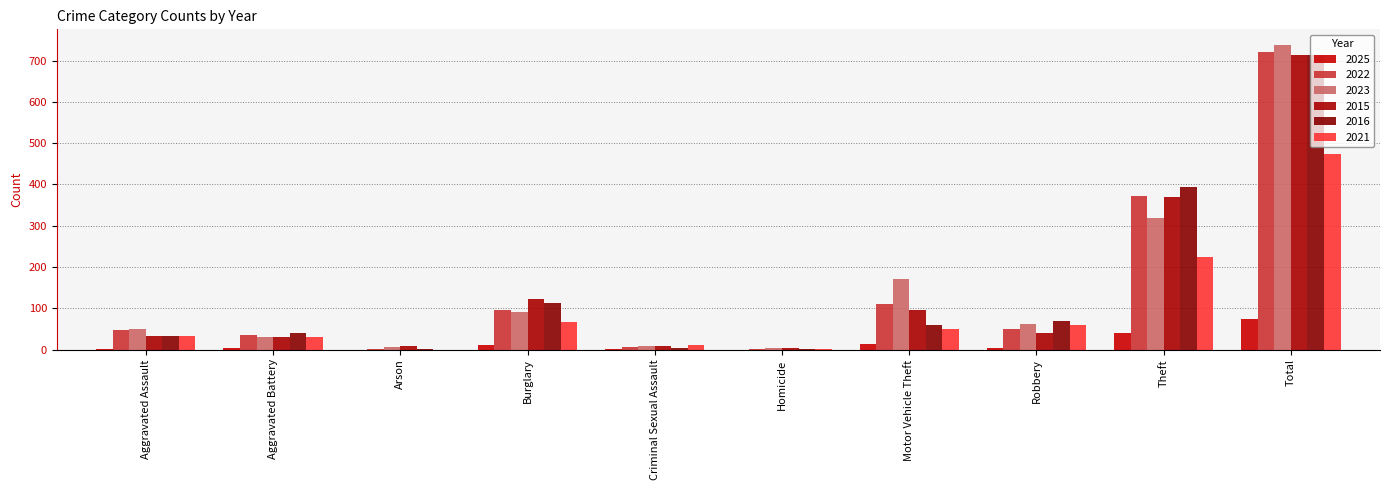

Reading left to right, what are all the values shown in this chart?

2025: Aggravated Assault=1	Aggravated Battery=4	Arson=0	Burglary=10	Criminal Sexual Assault=1	Homicide=0	Motor Vehicle Theft=14	Robbery=3	Theft=41	Total=74
2022: Aggravated Assault=48	Aggravated Battery=36	Arson=2	Burglary=95	Criminal Sexual Assault=7	Homicide=2	Motor Vehicle Theft=110	Robbery=50	Theft=372	Total=722
2023: Aggravated Assault=50	Aggravated Battery=30	Arson=5	Burglary=91	Criminal Sexual Assault=9	Homicide=3	Motor Vehicle Theft=171	Robbery=61	Theft=319	Total=739
2015: Aggravated Assault=32	Aggravated Battery=31	Arson=9	Burglary=123	Criminal Sexual Assault=9	Homicide=3	Motor Vehicle Theft=96	Robbery=41	Theft=369	Total=713
2016: Aggravated Assault=32	Aggravated Battery=41	Arson=1	Burglary=113	Criminal Sexual Assault=3	Homicide=2	Motor Vehicle Theft=59	Robbery=69	Theft=394	Total=714
2021: Aggravated Assault=32	Aggravated Battery=31	Arson=0	Burglary=67	Criminal Sexual Assault=10	Homicide=2	Motor Vehicle Theft=49	Robbery=59	Theft=224	Total=474